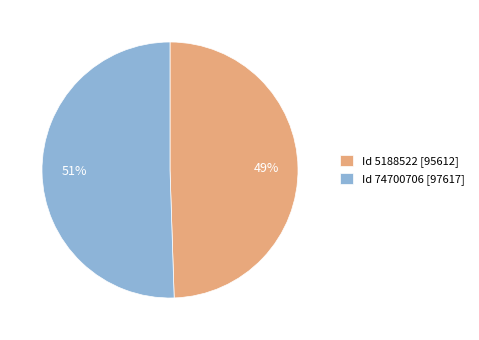

To the nearest percent, what is the average slice percentage?

50%